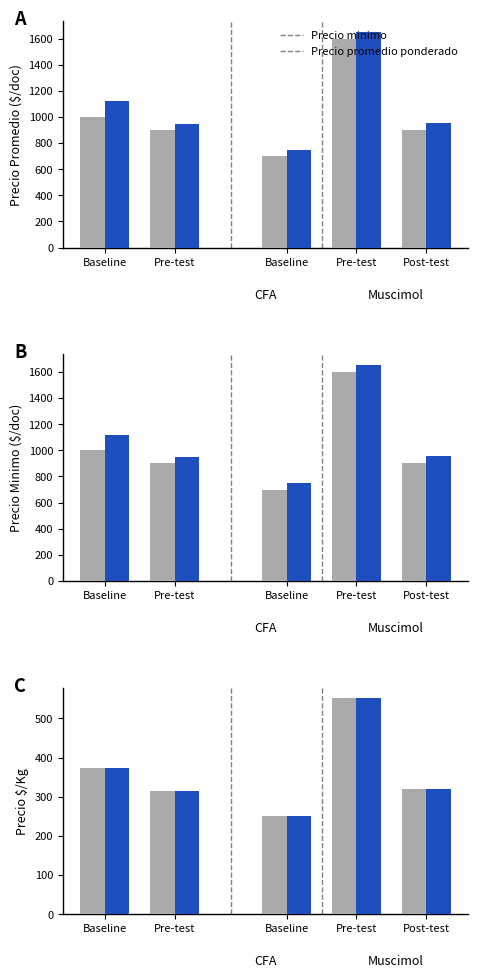

Between Pre-test and Baseline, which is larger?

Pre-test